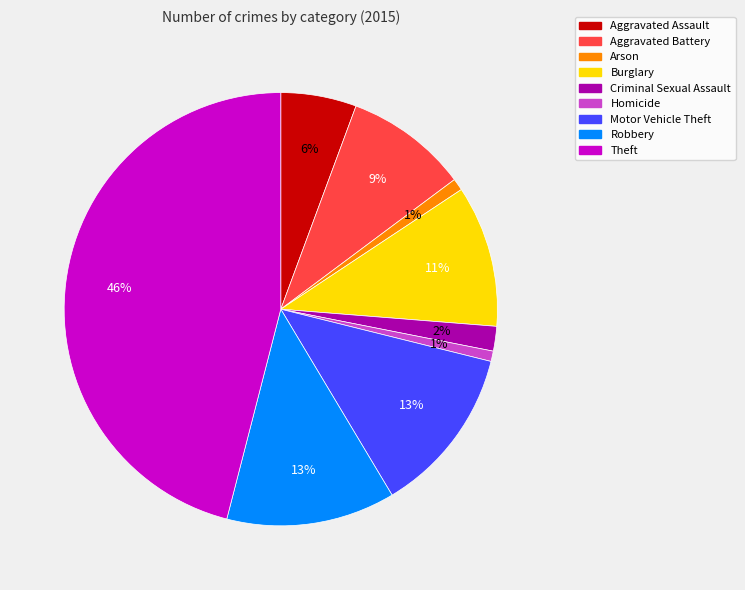

How many segments does this pie chart have?

9